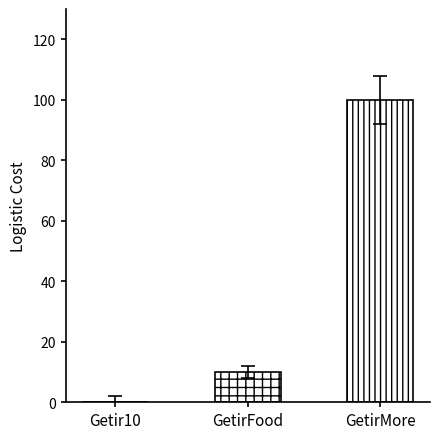

Reading left to right, extract all data points from this chart.

0	10	100